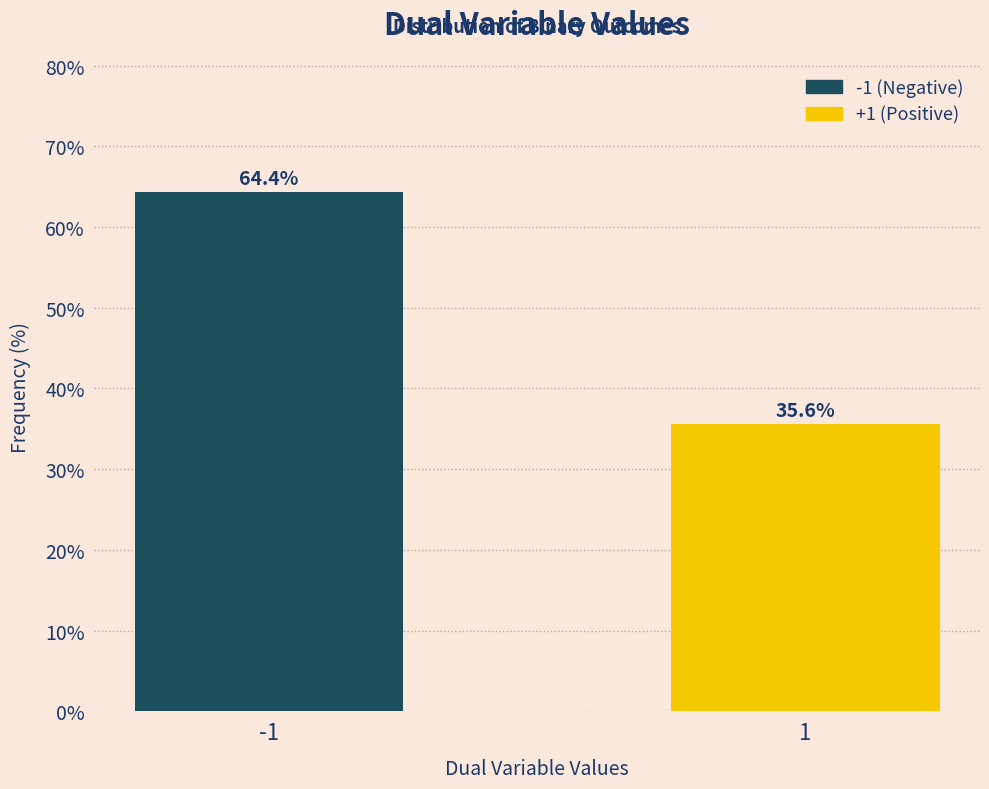

Reading left to right, transcribe all the data shown in this chart.

-1=64.4	1=35.6